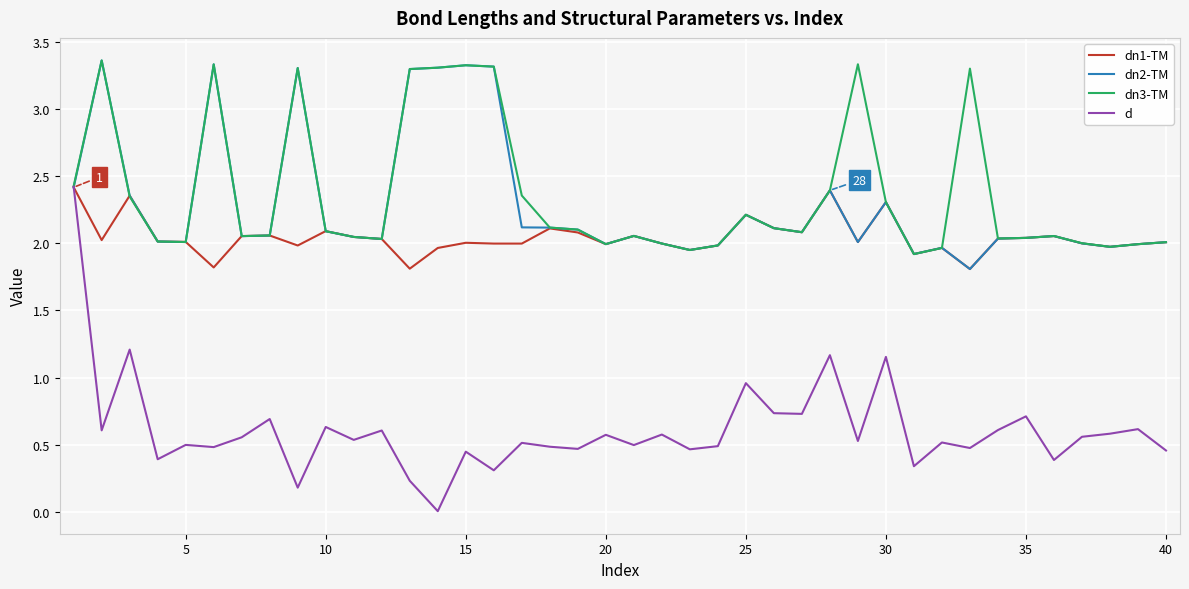

How many distinct data groups are displayed?

4